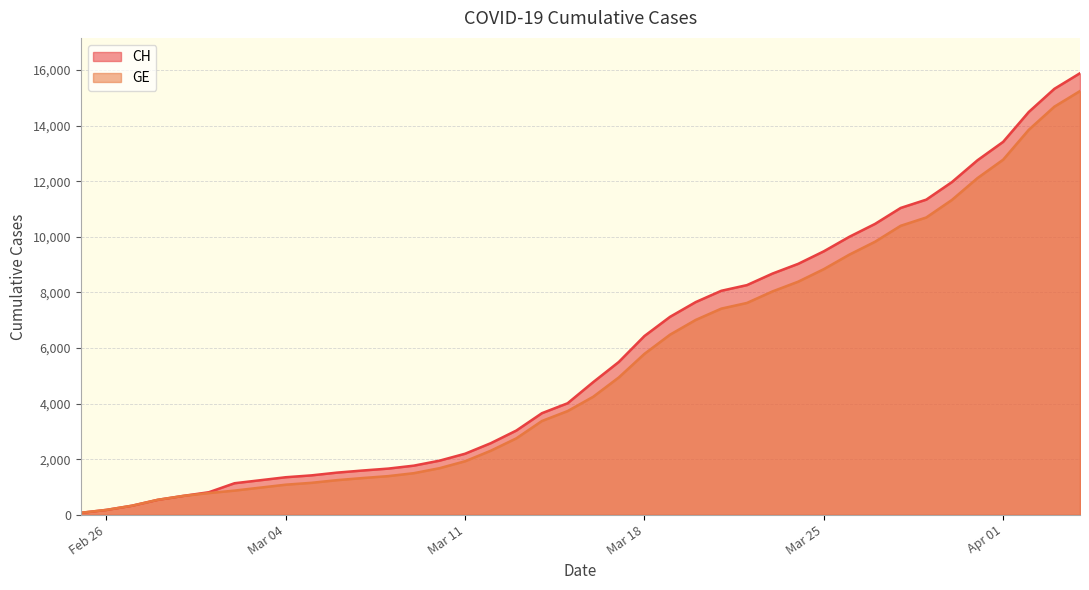

At which label does CH first exceed 4775?

2020-03-17